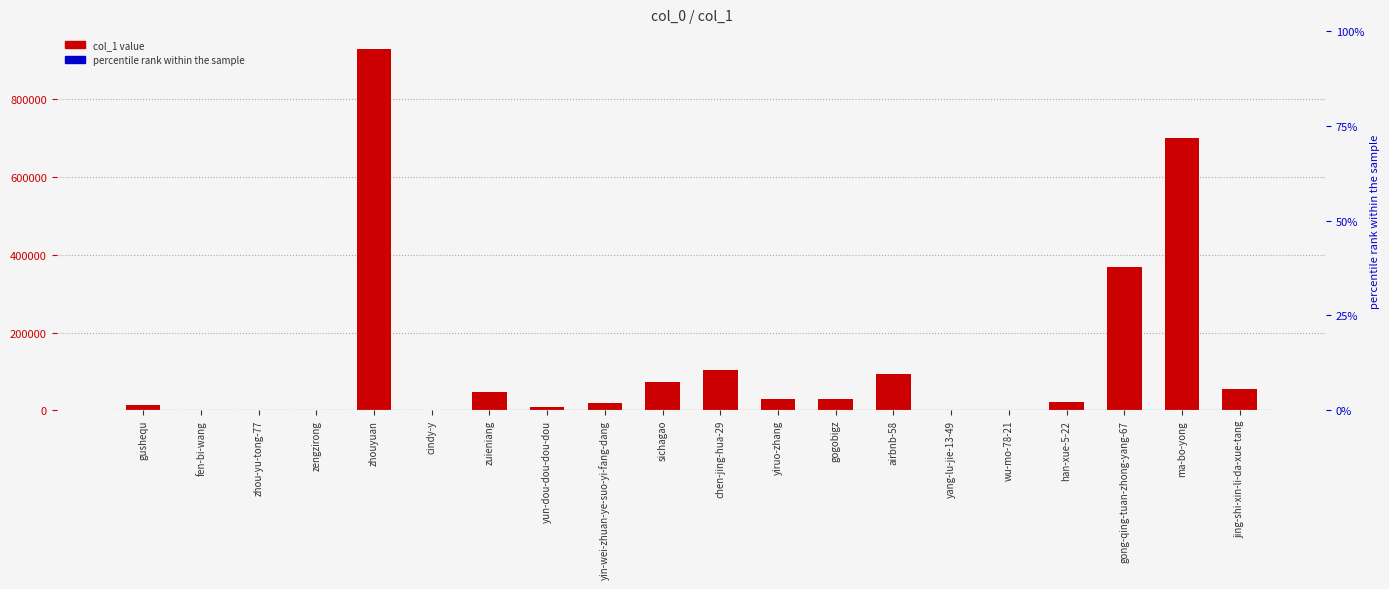

What is the change in value from cindy-y to sichagao?

+72098